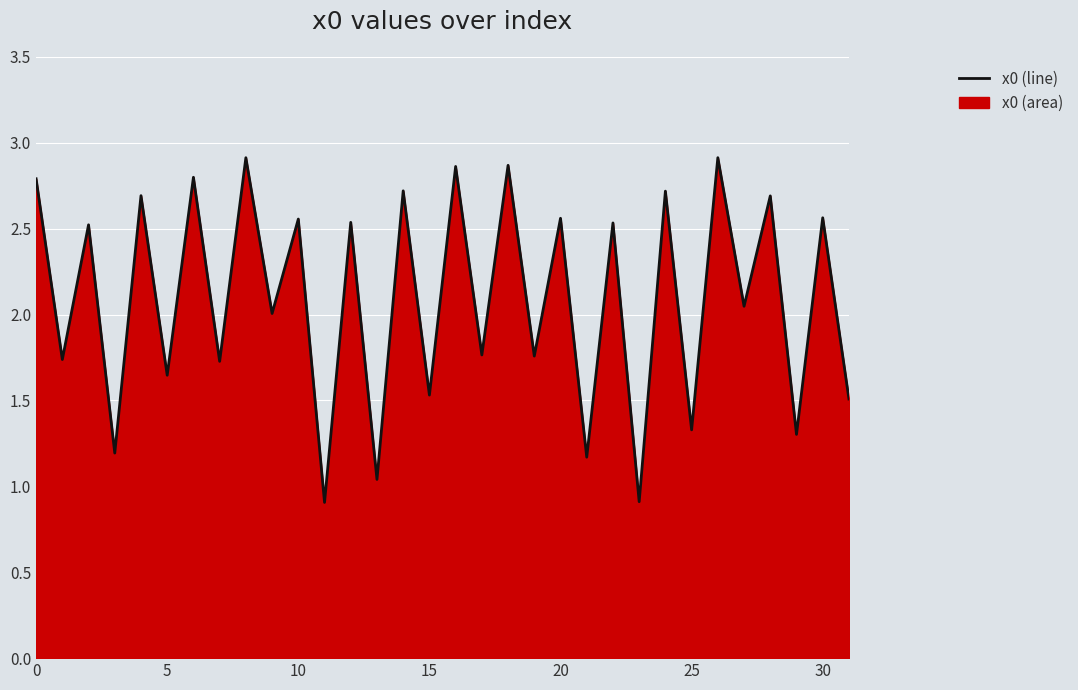

True or false: the data has more than 1 interior local peaks.

True